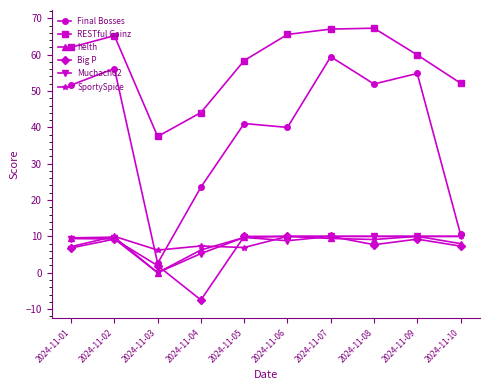

How many lines are shown in the chart?

6